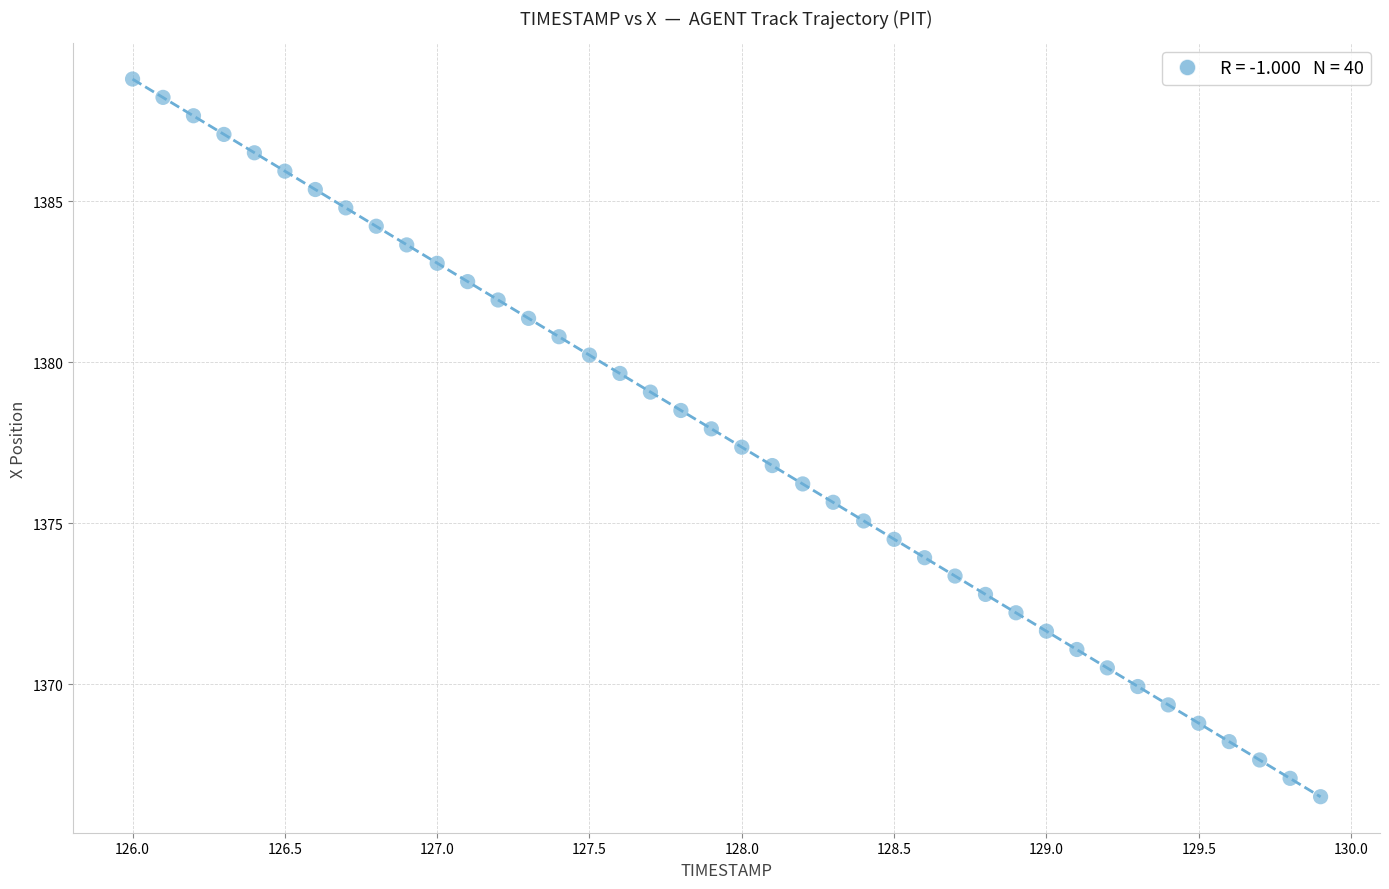

What is the range of Y values (max minus min)?

22.3